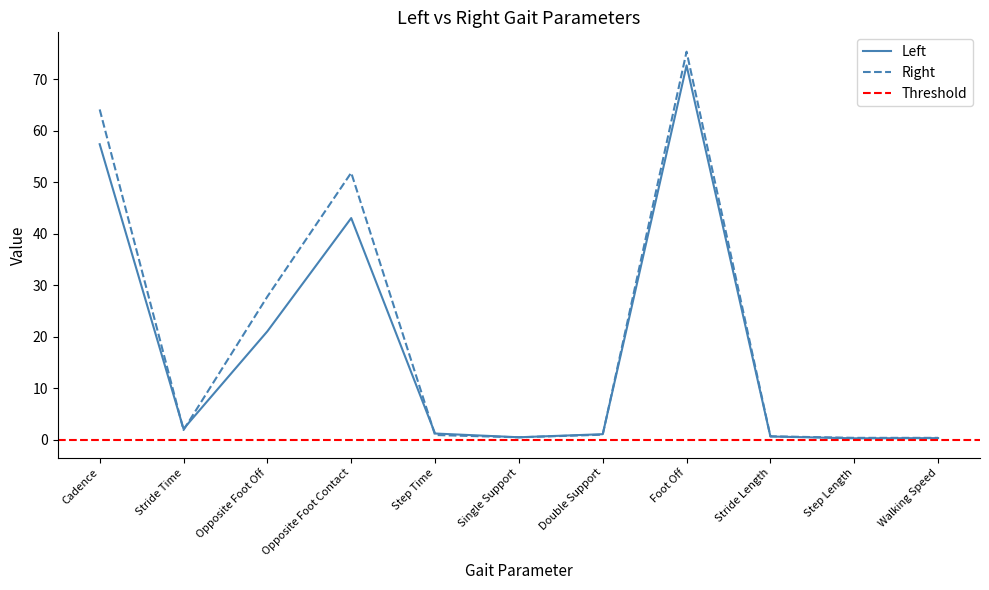

What is the difference between the second highest and second lowest values in the Left series?

57.1